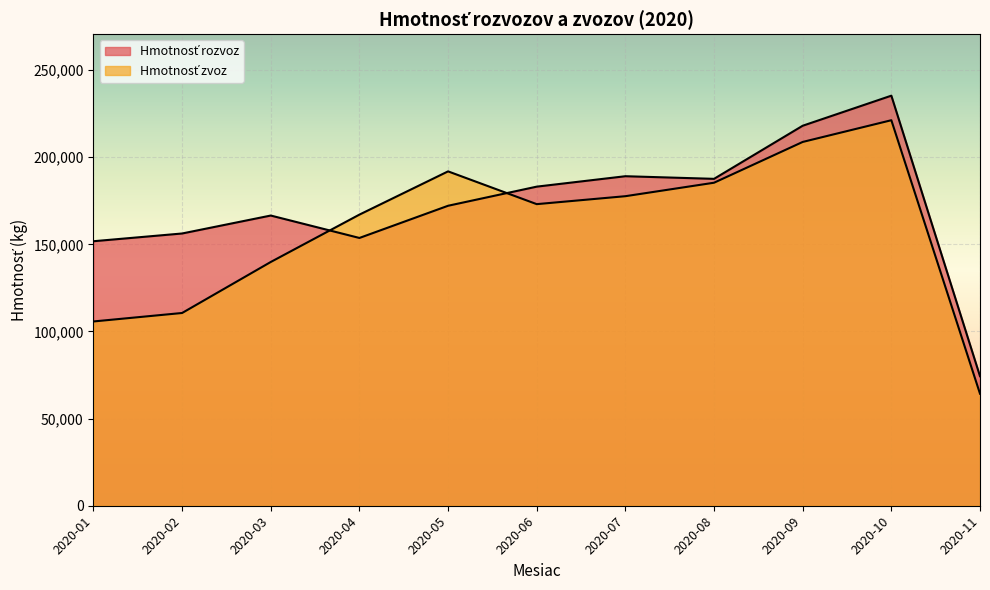

Where does the Hmotnosť zvoz series first go above 173049?

2020-05